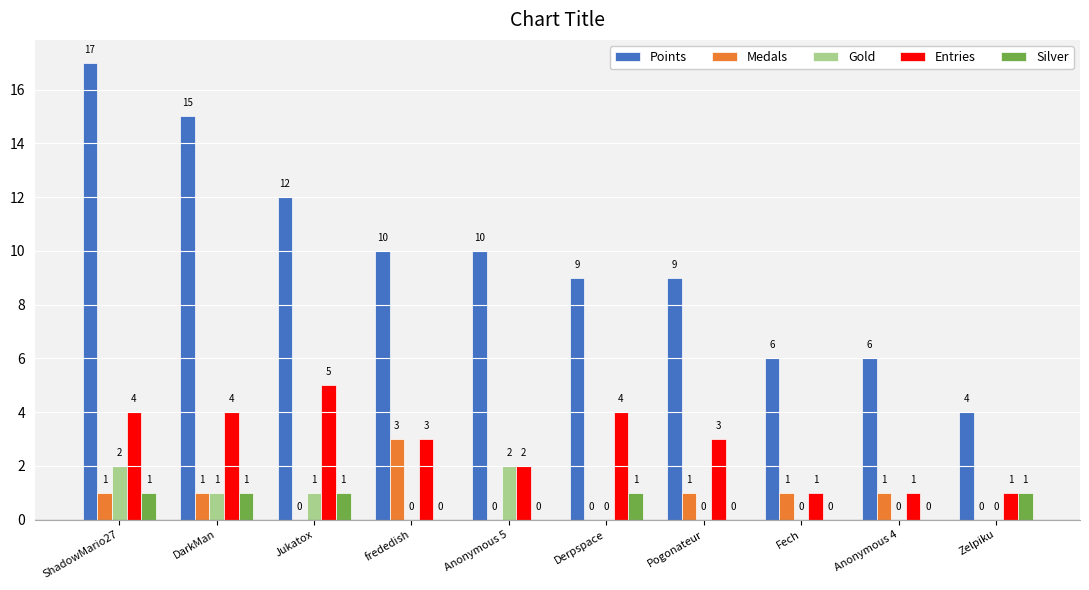

What is the total value across all series at frededish?

16